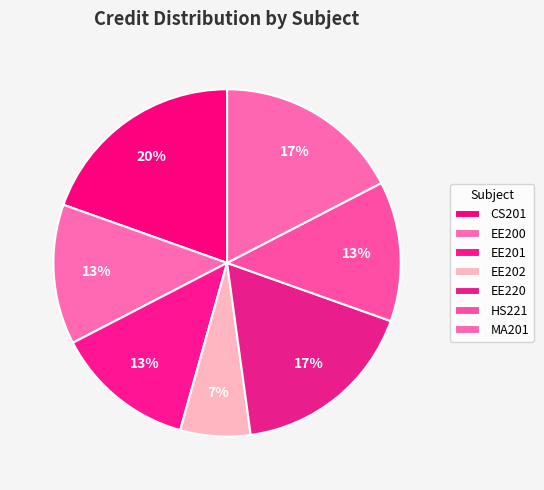

How many segments does this pie chart have?

7